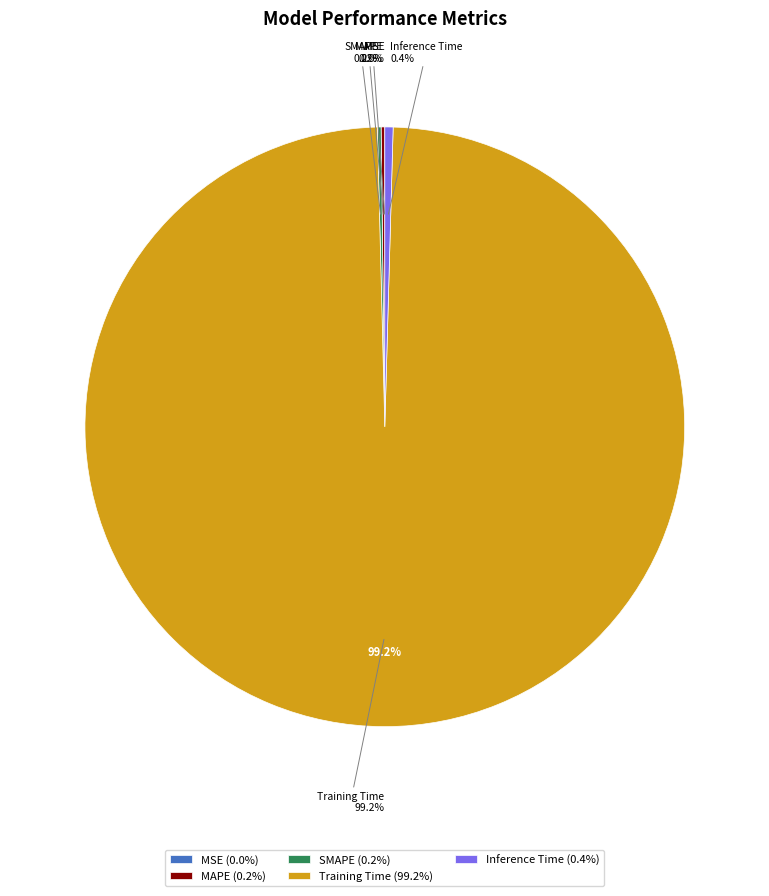

Rank the categories by value from lowest to highest.

MSE, SMAPE, MAPE, Inference Time, Training Time